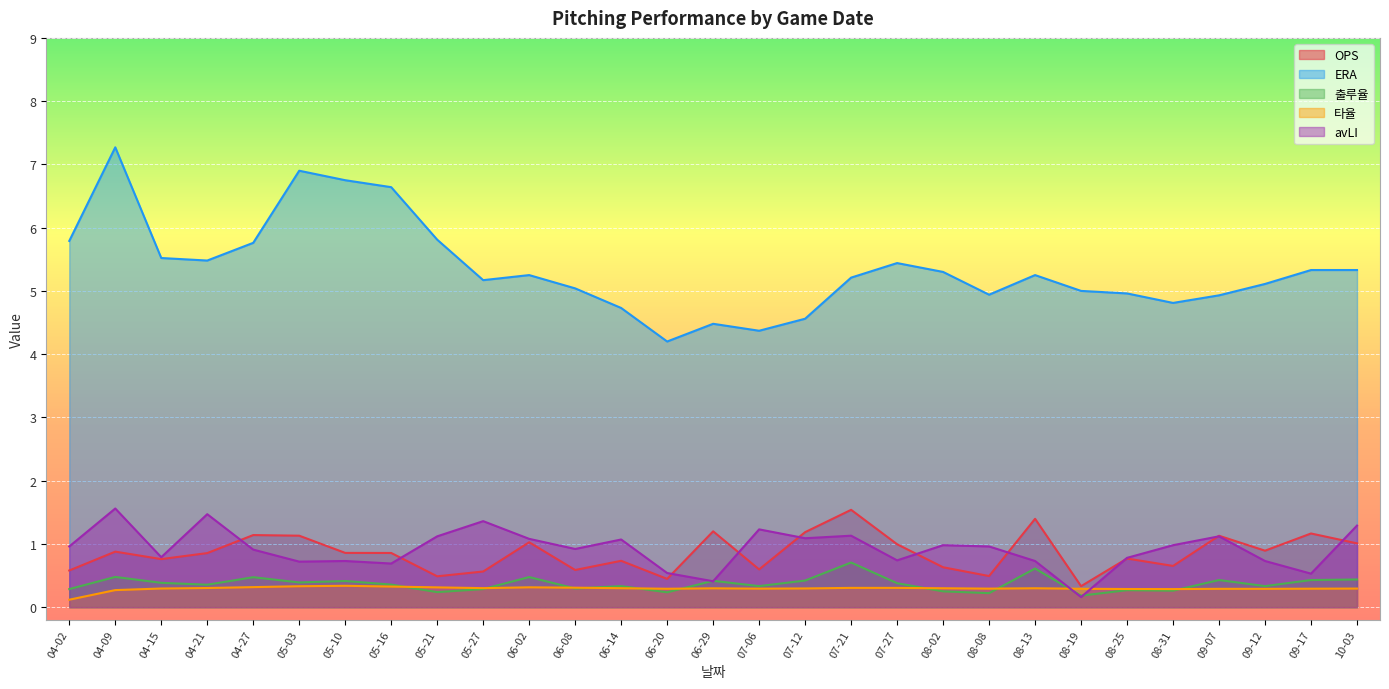

What are all the series names shown in the legend?

OPS, ERA, 출루율, 타율, avLI